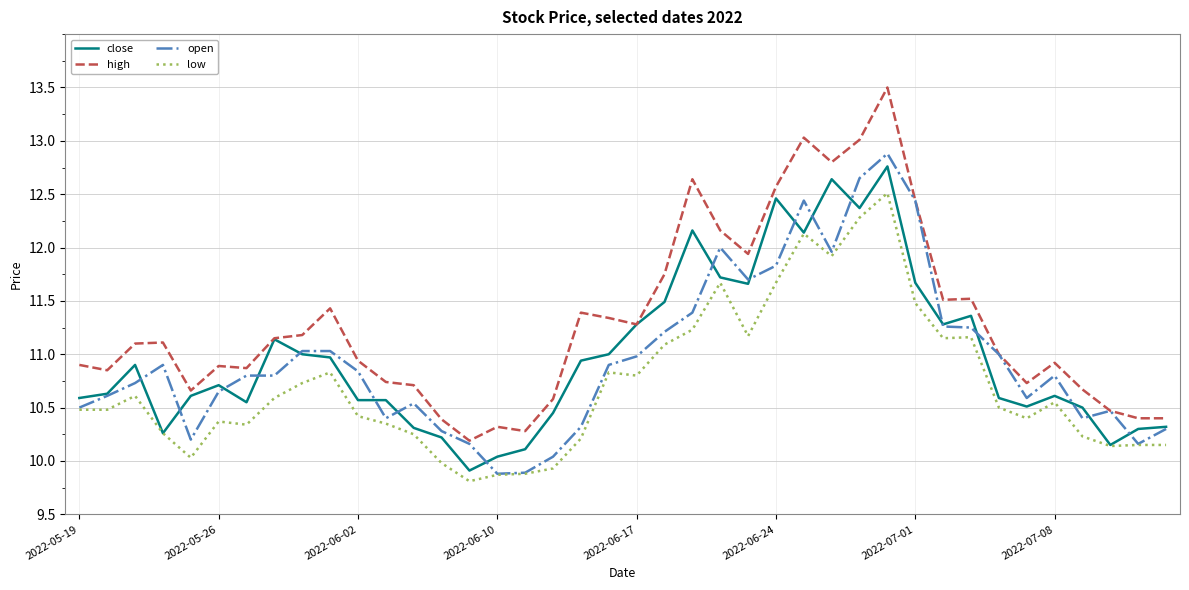

Which series has the largest total across all categories?

high